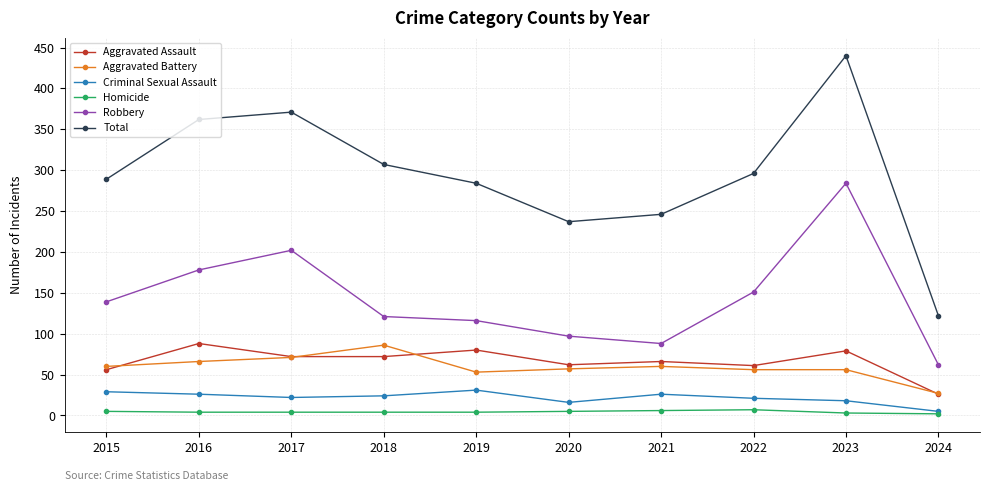

True or false: Total and Aggravated Battery intersect in this chart.

False